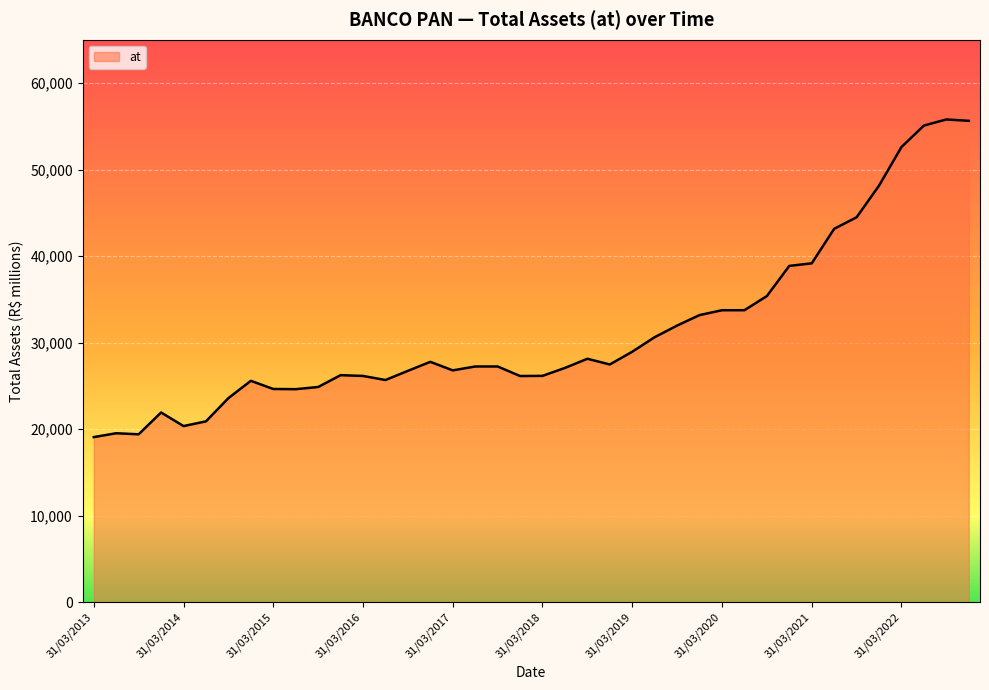

What is the greatest value displayed?

55785.1